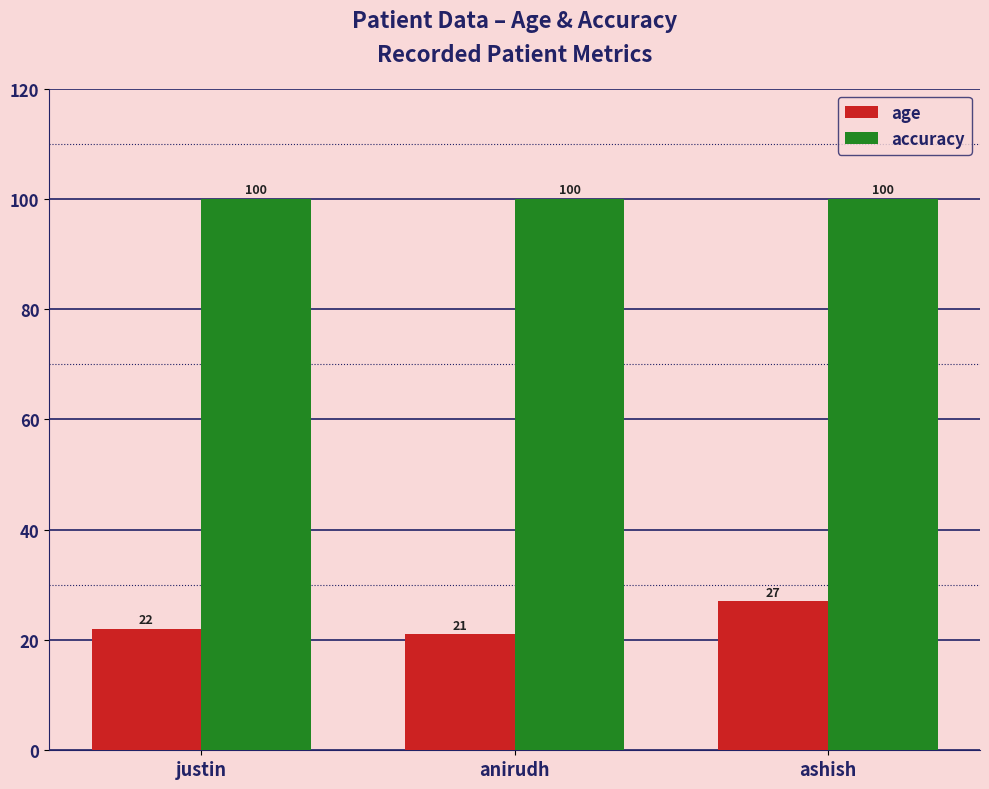

Between anirudh and ashish, which series saw the biggest shift?

age